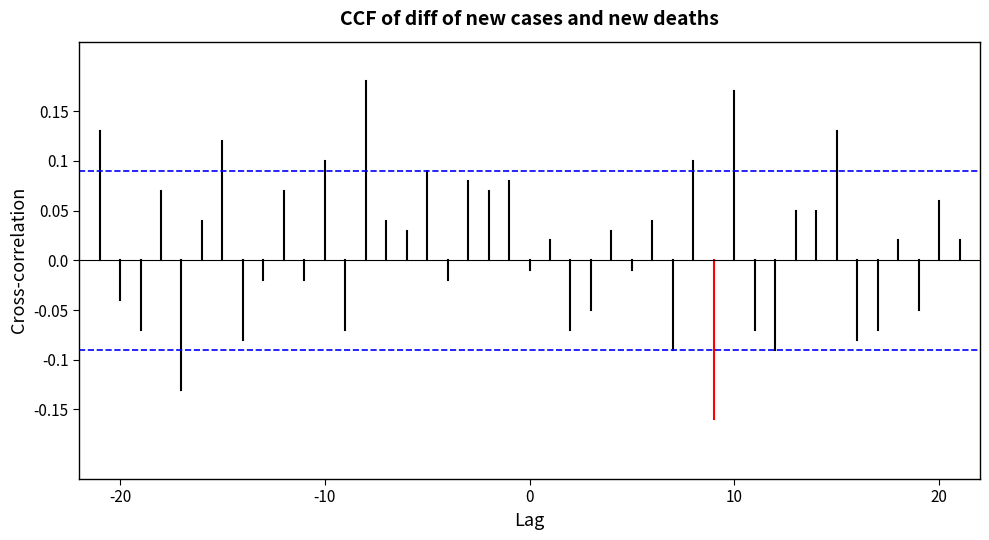

True or false: lag_-21 has a value of -0.1 at -20.

False